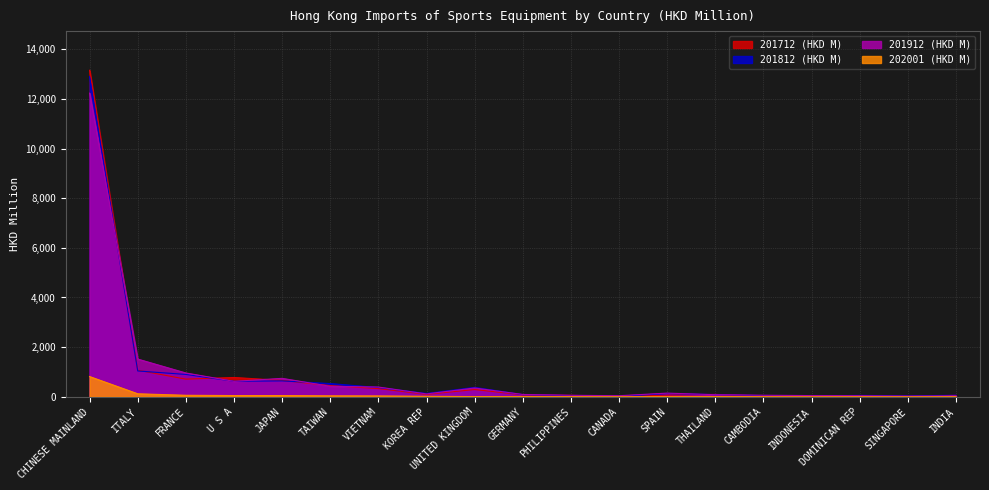

Reading right to left, transcribe all the data shown in this chart.

201712 (HKD M): INDIA=54.0	SINGAPORE=30.7	DOMINICAN REP=39.3	INDONESIA=32.0	CAMBODIA=23.9	THAILAND=93.7	SPAIN=66.4	CANADA=12.6	PHILIPPINES=55.2	GERMANY=78.0	UNITED KINGDOM=289.3	KOREA REP=96.3	VIETNAM=328.0	TAIWAN=449.7	JAPAN=657.6	U S A=775.8	FRANCE=709.8	ITALY=1068.8	CHINESE MAINLAND=13156.4
201812 (HKD M): INDIA=58.7	SINGAPORE=35.7	DOMINICAN REP=53.9	INDONESIA=30.0	CAMBODIA=42.0	THAILAND=87.0	SPAIN=125.5	CANADA=12.1	PHILIPPINES=47.2	GERMANY=83.7	UNITED KINGDOM=379.5	KOREA REP=131.3	VIETNAM=371.4	TAIWAN=530.4	JAPAN=638.3	U S A=623.0	FRANCE=898.4	ITALY=1038.8	CHINESE MAINLAND=12901.5
201912 (HKD M): INDIA=39.5	SINGAPORE=21.6	DOMINICAN REP=41.5	INDONESIA=46.3	CAMBODIA=60.6	THAILAND=81.9	SPAIN=146.0	CANADA=41.2	PHILIPPINES=58.4	GERMANY=91.8	UNITED KINGDOM=352.6	KOREA REP=113.5	VIETNAM=390.6	TAIWAN=420.4	JAPAN=740.9	U S A=620.6	FRANCE=957.3	ITALY=1518.0	CHINESE MAINLAND=12236.0
202001 (HKD M): INDIA=2.1	SINGAPORE=2.3	DOMINICAN REP=2.6	INDONESIA=2.9	CAMBODIA=4.0	THAILAND=4.5	SPAIN=4.6	CANADA=4.7	PHILIPPINES=4.8	GERMANY=5.1	UNITED KINGDOM=5.7	KOREA REP=17.5	VIETNAM=32.3	TAIWAN=36.1	JAPAN=47.2	U S A=47.4	FRANCE=58.6	ITALY=118.6	CHINESE MAINLAND=813.4